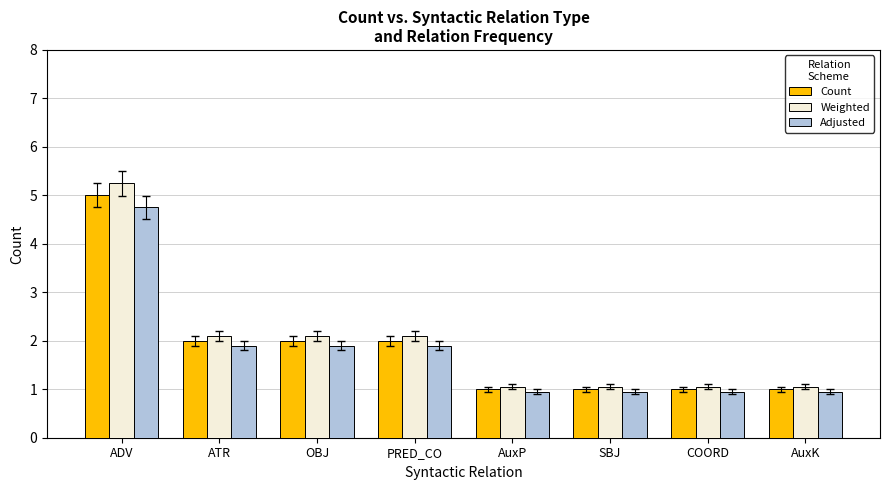

Which series has the largest range (max minus min)?

Weighted